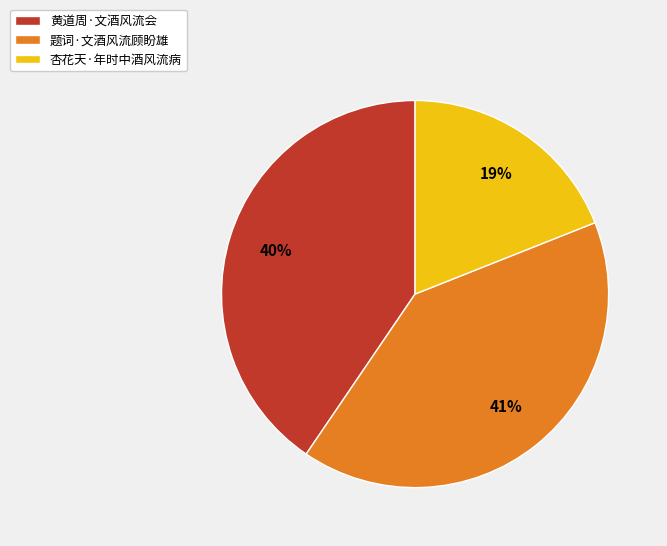

To the nearest percent, what percentage of the pie is 黄道周·文酒风流会?

40%